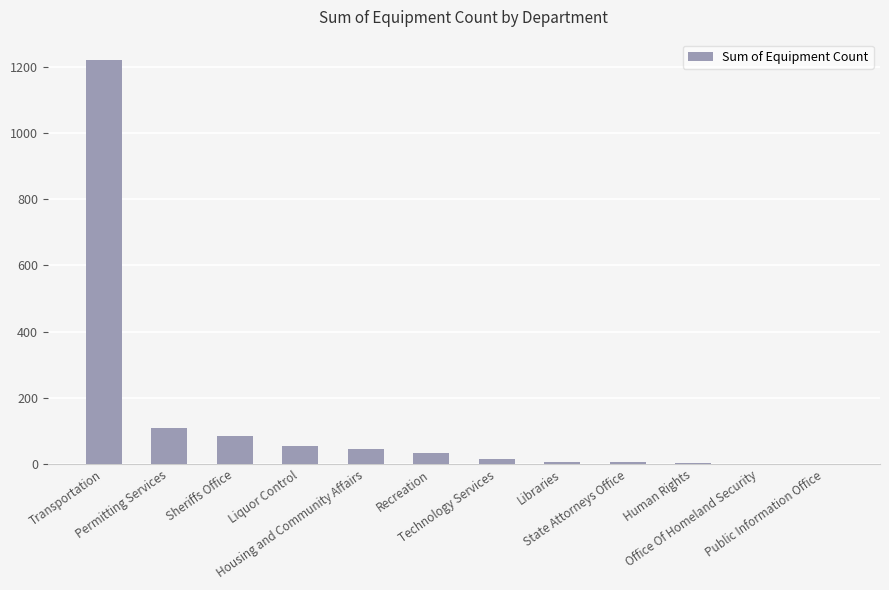

What is the sum of all values?

1582